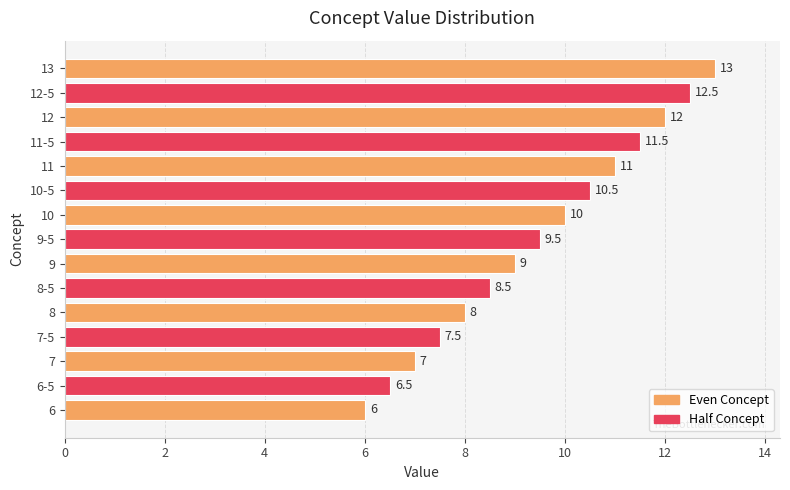

Where is the data nearest to the value 9?

9